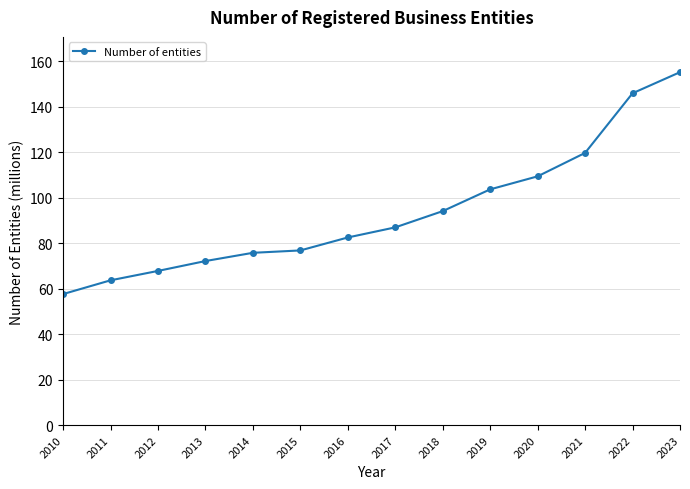

How many values exceed 86?

7